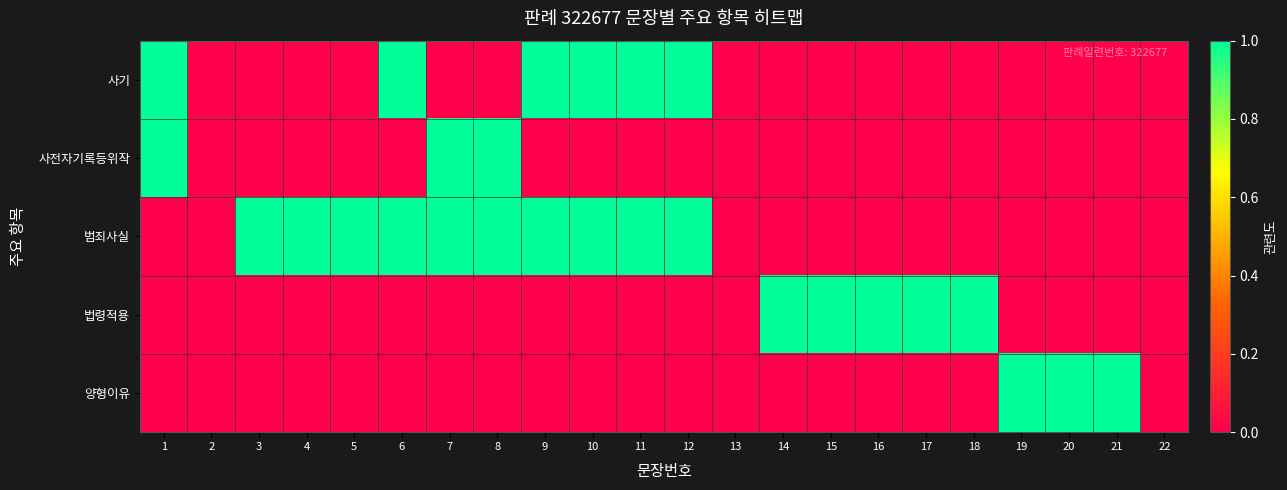

What is the total value across all series at 8?

2